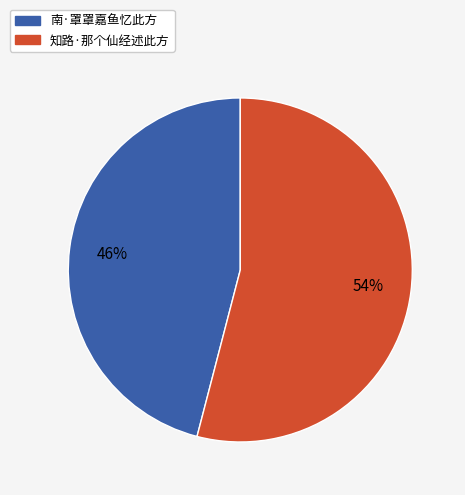

To the nearest percent, what percentage of the pie is 知路·那个仙经述此方?

54%